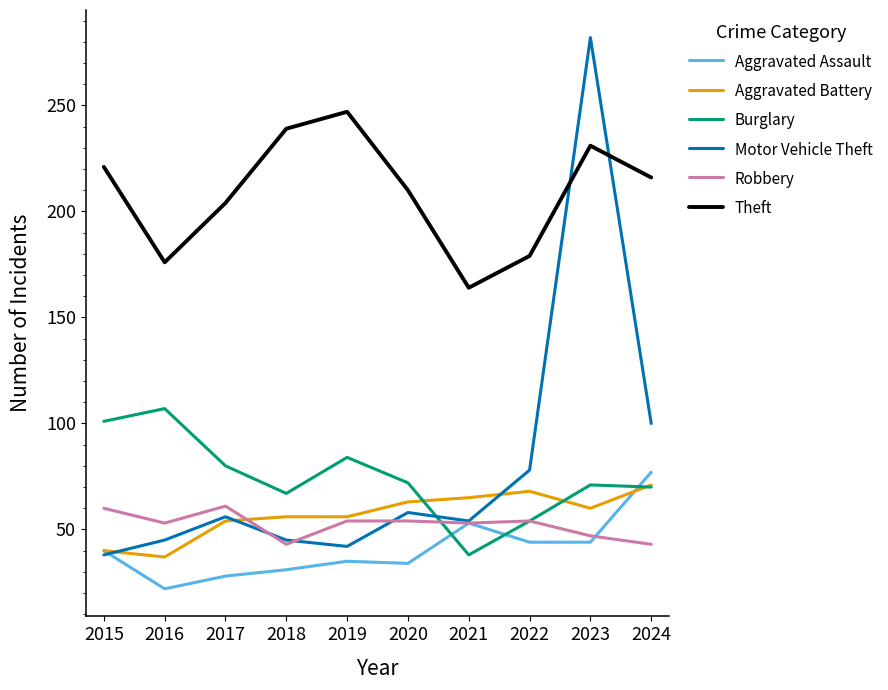

True or false: Motor Vehicle Theft and Robbery cross at least once.

True